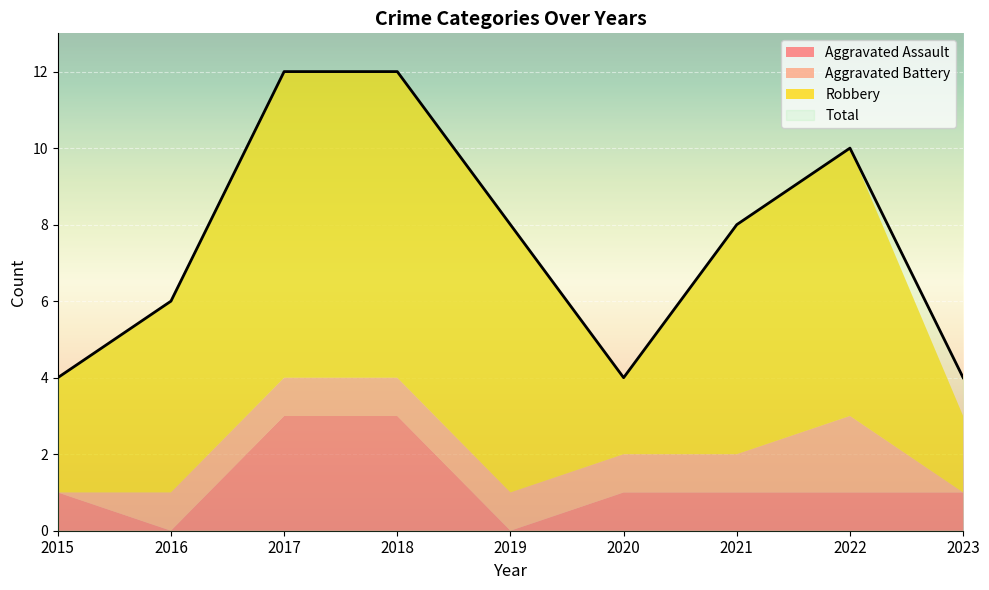

How many lines are shown in the chart?

4